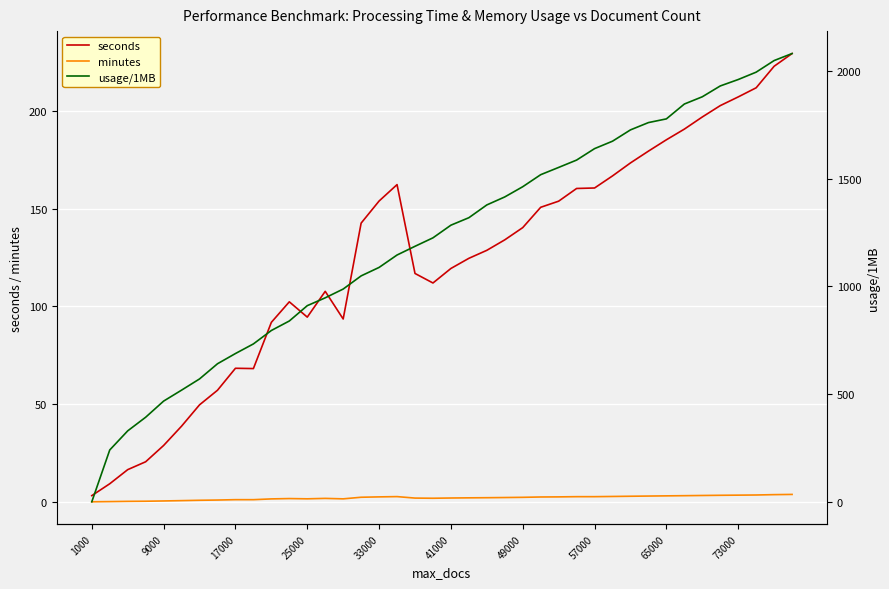

What is the difference between the second highest and second lowest values in the minutes series?

3.6